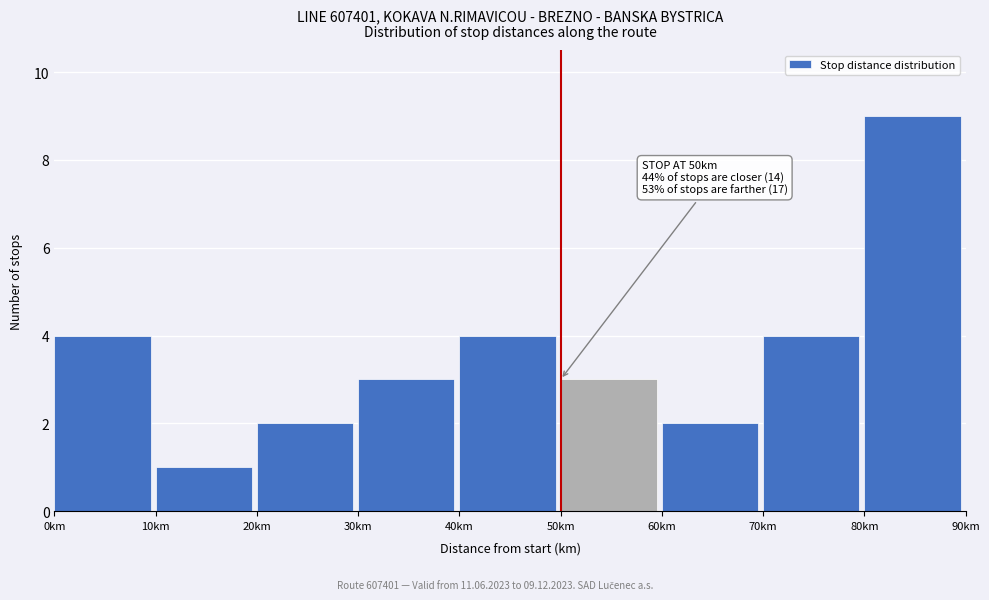

Which range on the x-axis has the tallest bar?

80 to 90